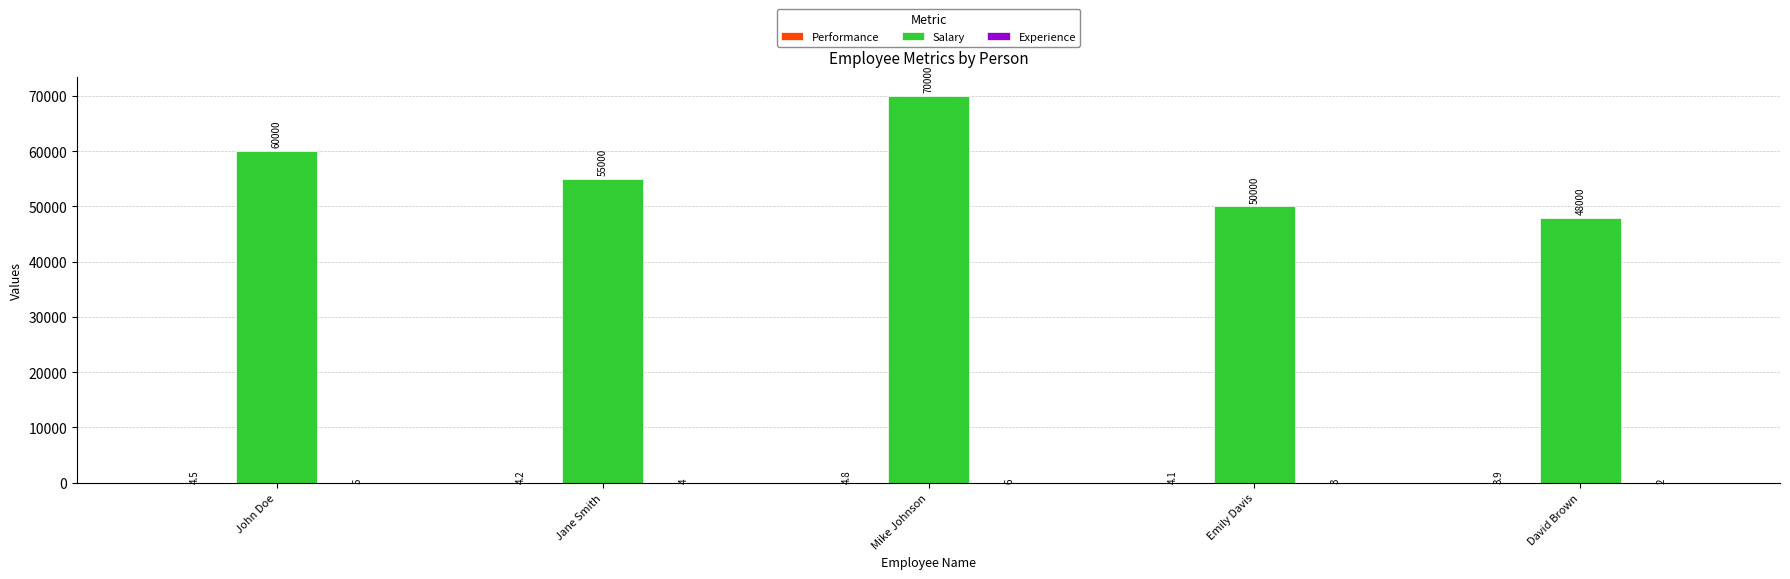

Which category has the highest value across all series?

Mike Johnson